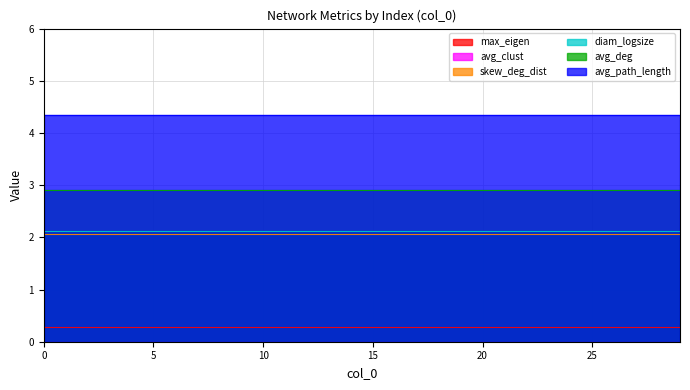

True or false: diam_logsize has a value of 0.9 at 28.

False